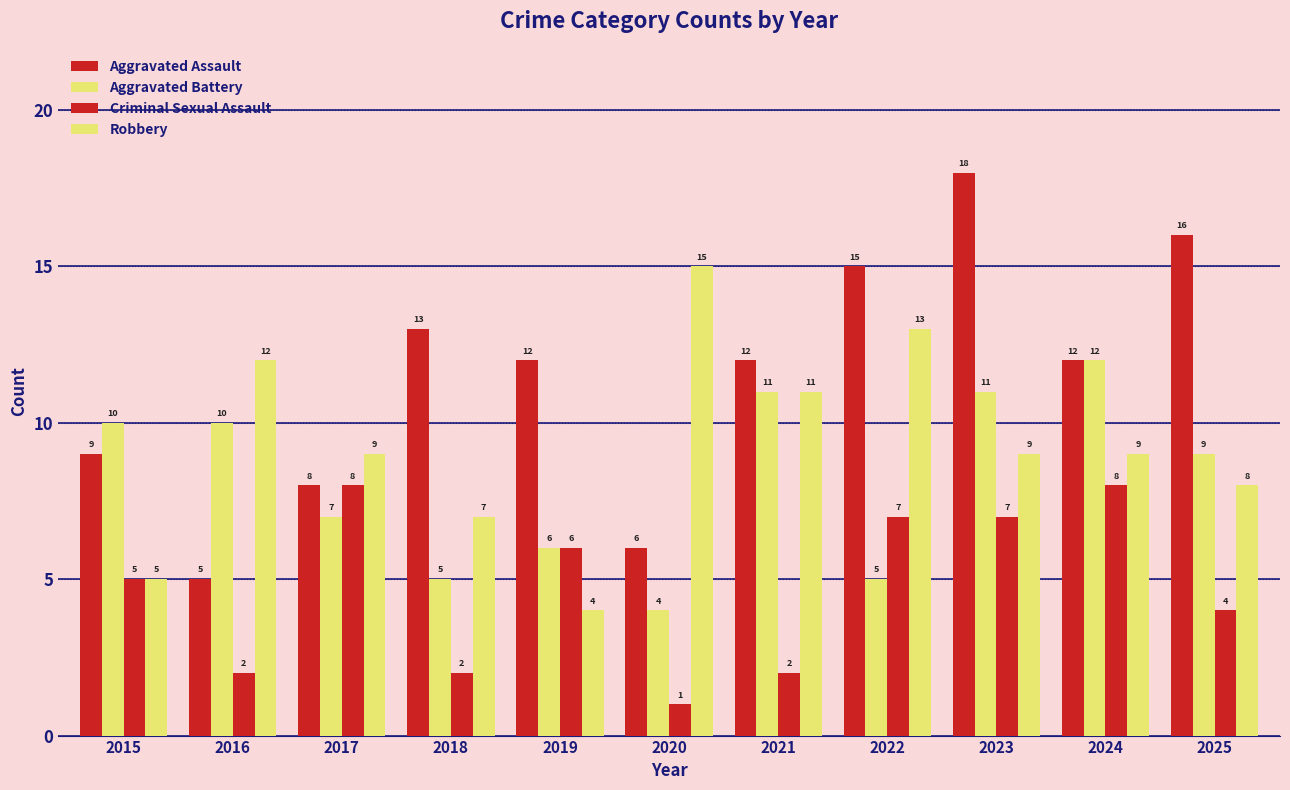

How many data points in Aggravated Assault are less than 12?

4